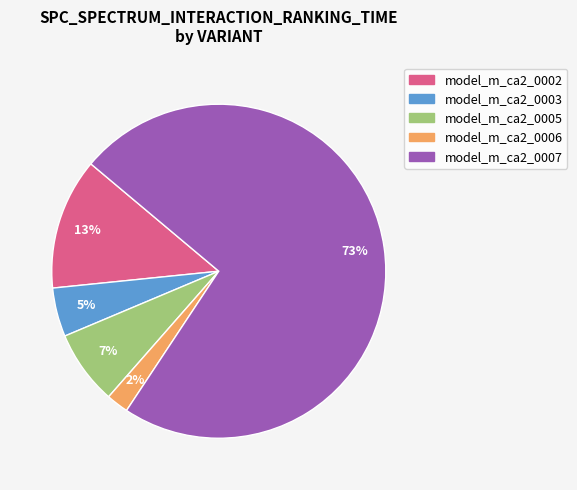

Does any single category account for the majority?

Yes